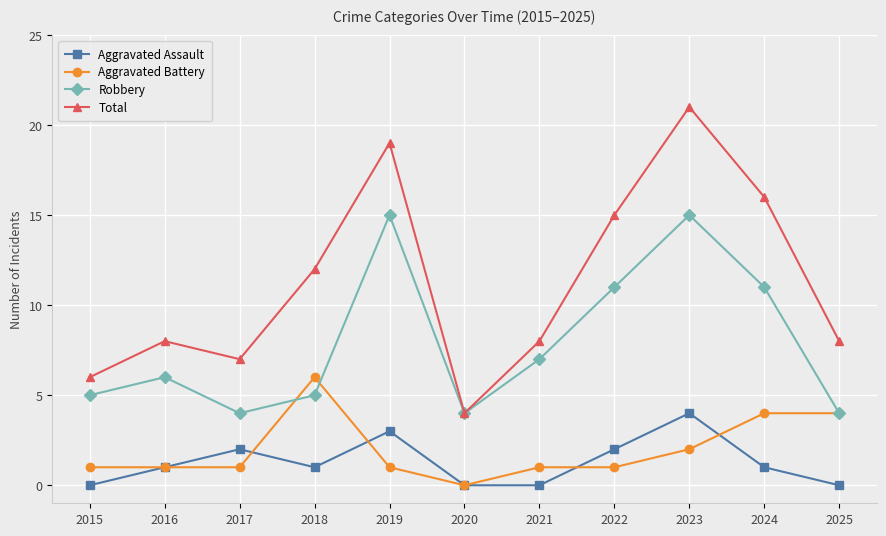

At which label does Aggravated Battery reach its peak?

2018